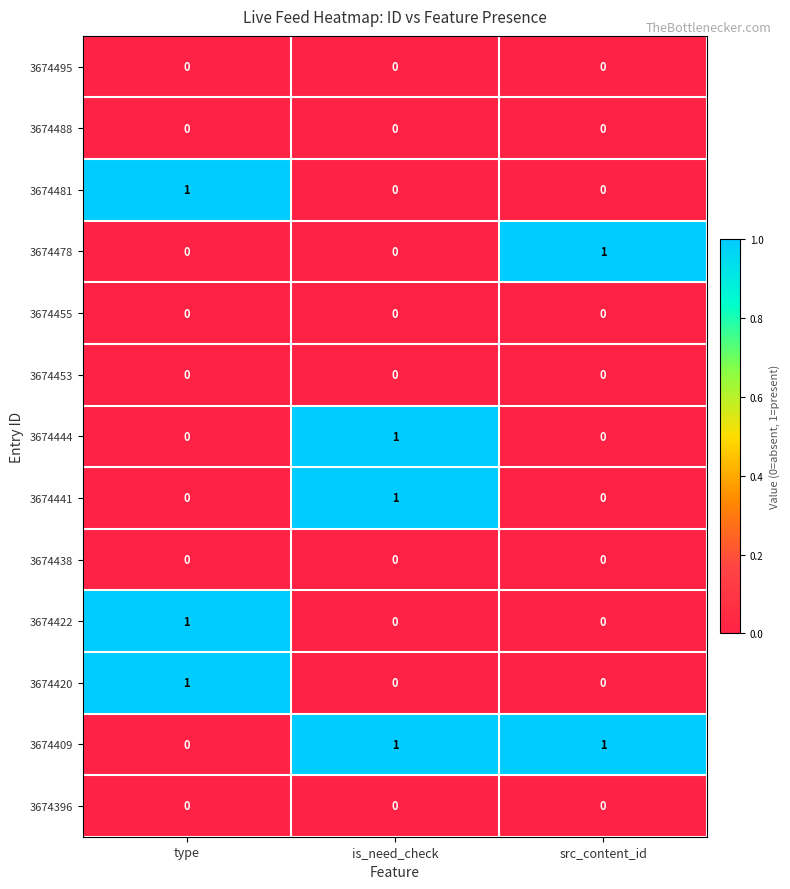

At how many categories does at least one series exceed 0?

3